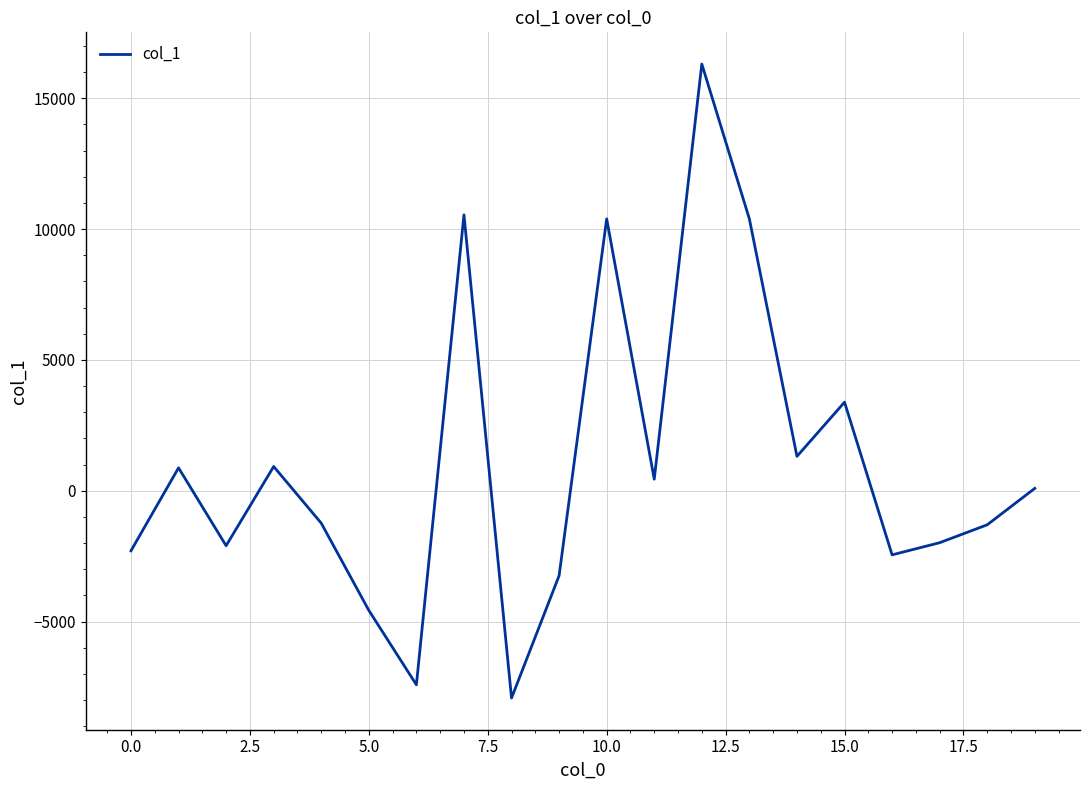

What is the maximum value shown in the chart?

16311.0